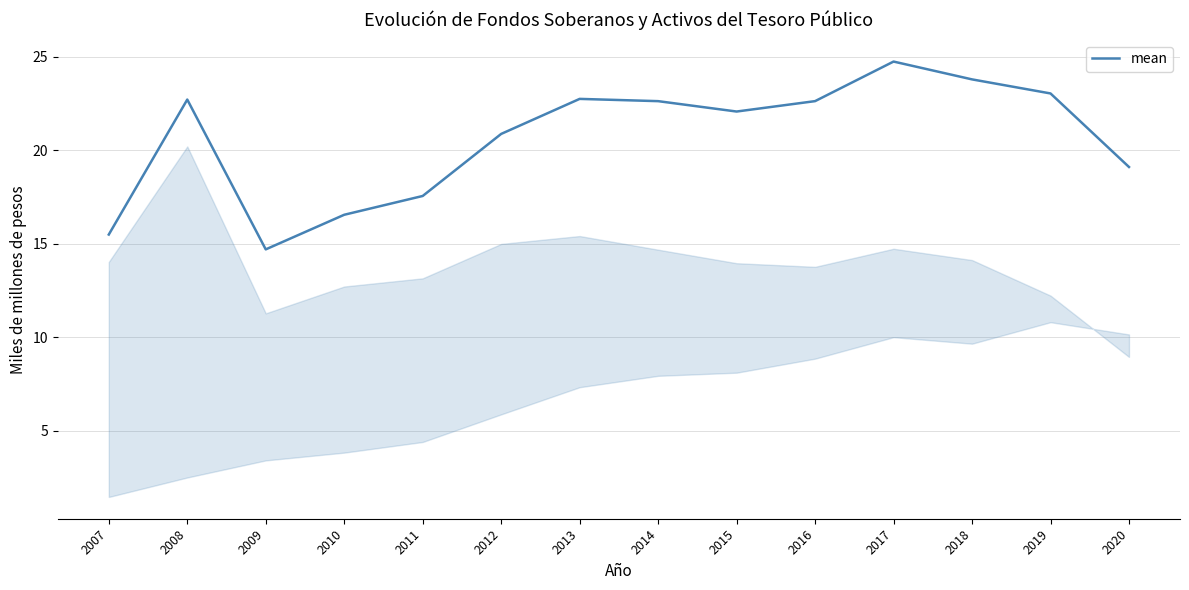

How many interior local valleys (lower than both neighbors) does the data have?

2